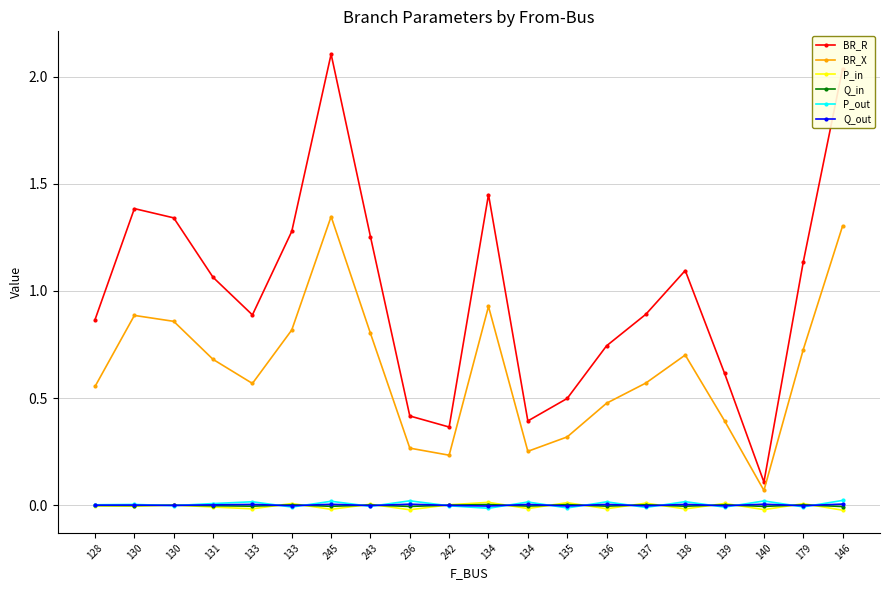

In Q_in, how many points are higher than both neighbors (excluding endpoints)?

8